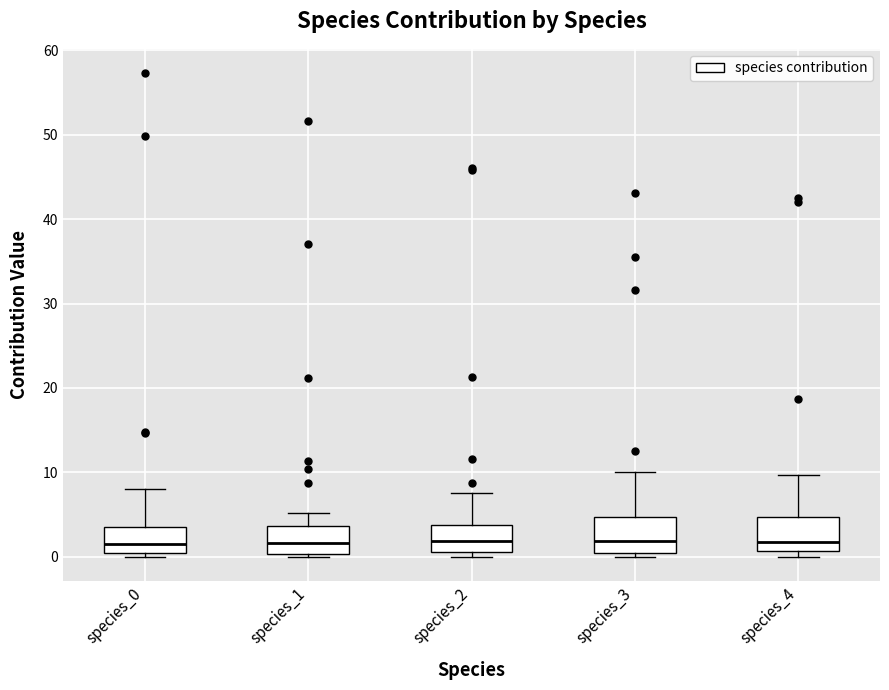

Reading left to right, transcribe this box plot: for each box, give where its median line is, the range the box spans, and where its two whiskers end, as read against the y-axis. The values are not printed on the chart, so give them approximately, as read against the axis.

species_0: median 1, box 0 to 4, whiskers 0 (just below the box's lower edge) to 8
species_1: median 2, box 0 to 4, whiskers 0 to 5
species_2: median 2, box 1 to 4, whiskers 0 to 8
species_3: median 2, box 0 to 5, whiskers 0 (just below the box's lower edge) to 10
species_4: median 2, box 1 to 5, whiskers 0 to 10